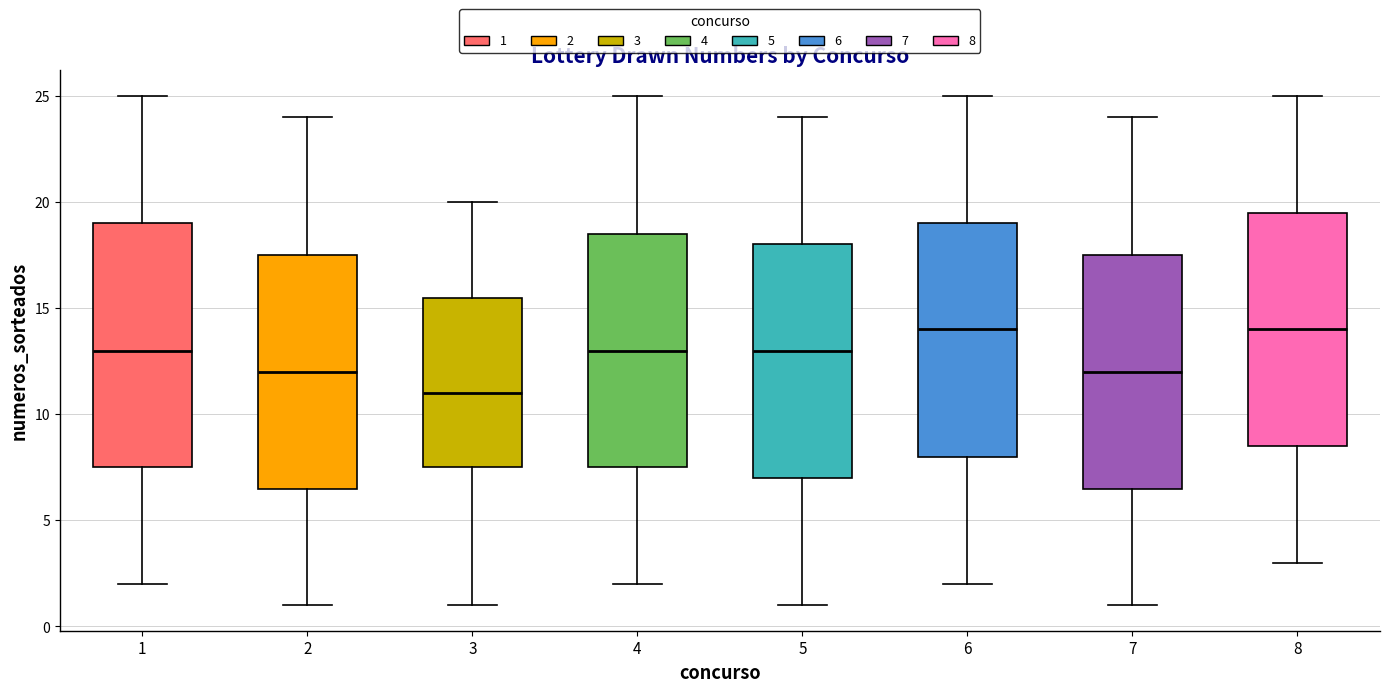

Where does the median line of the box at x = 2 sit on the y-axis? The values are not printed on the chart, so give them approximately, as read against the axis.

12.0